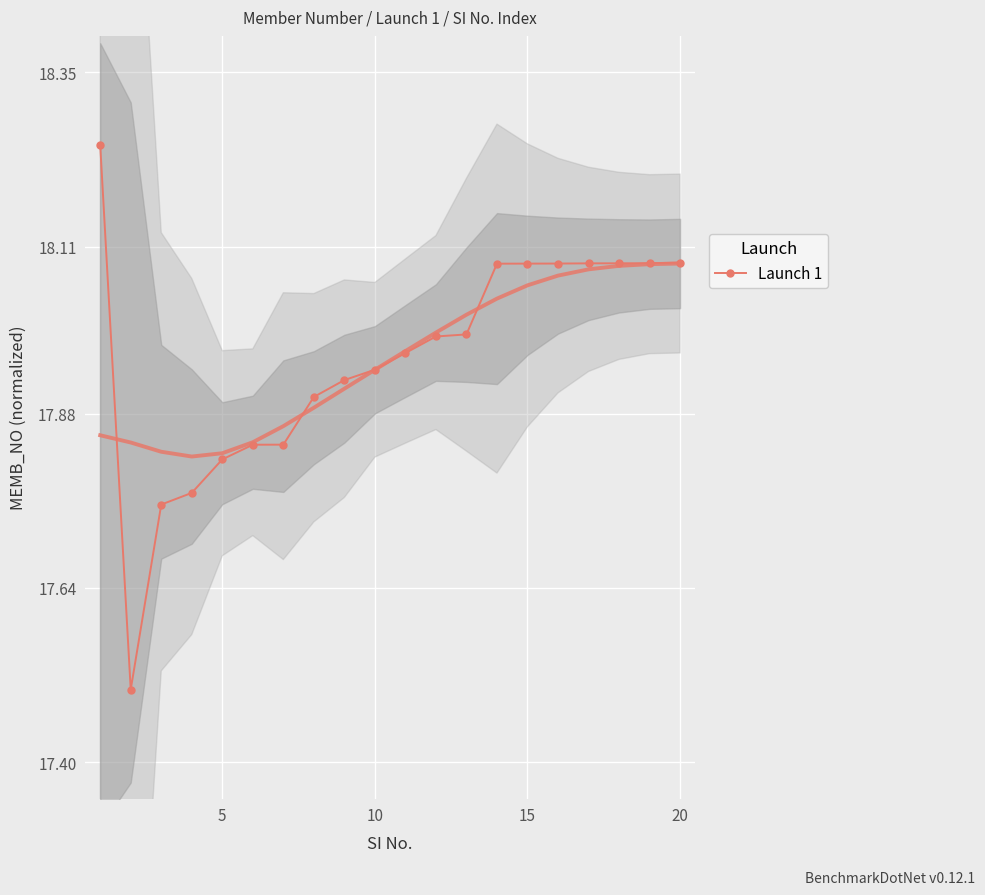

What is the minimum value for Launch 1?

17.5